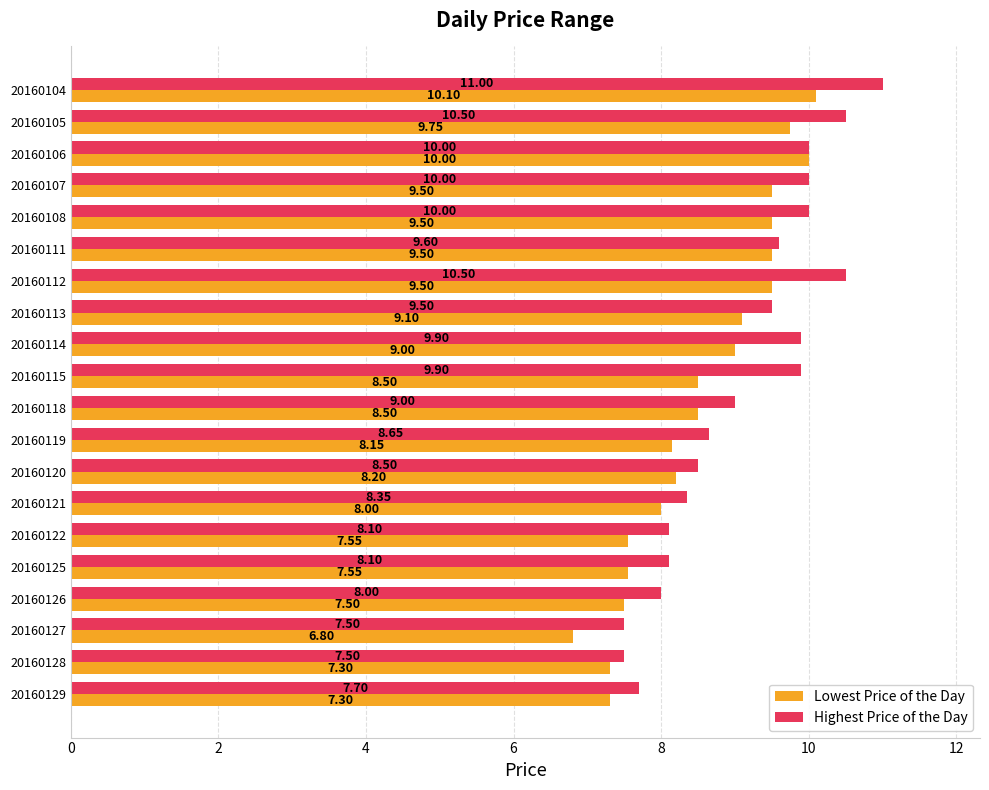

Rank the series by their maximum value, from lowest to highest.

Lowest Price of the Day, Highest Price of the Day